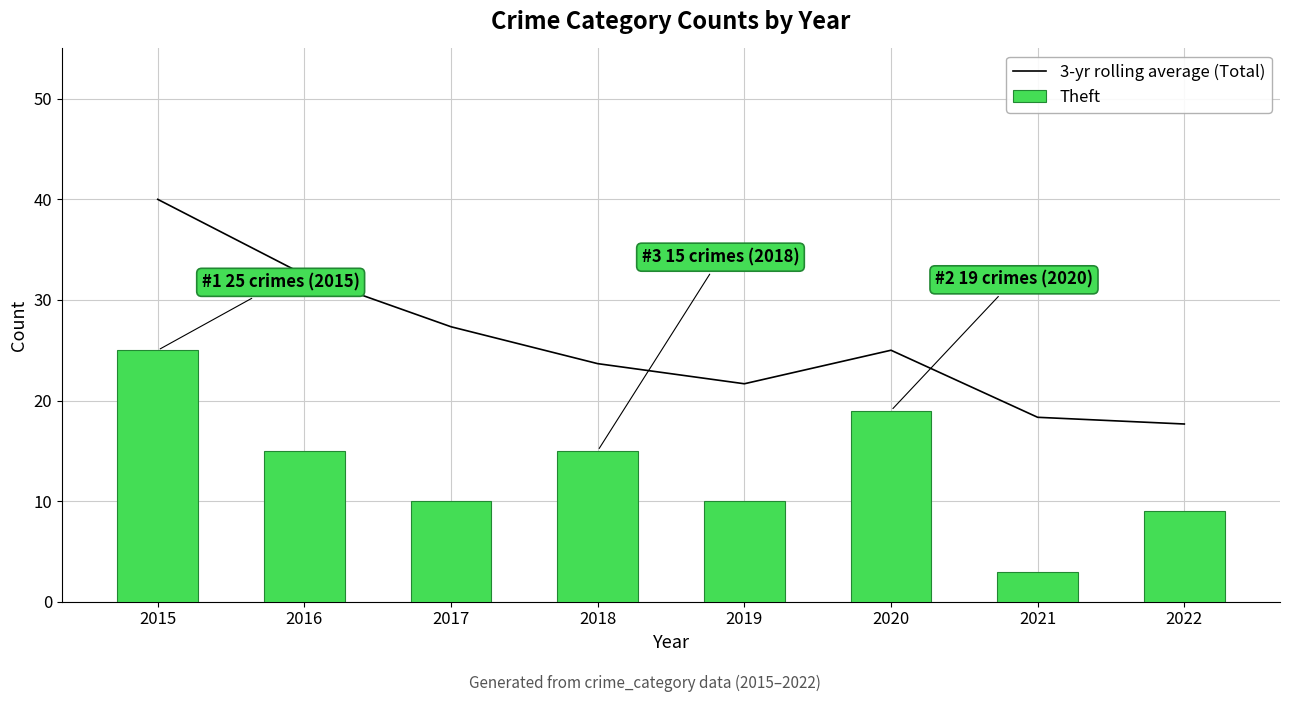

What is the difference between the maximum and minimum values in the 3-yr rolling average (Total) series?

22.3